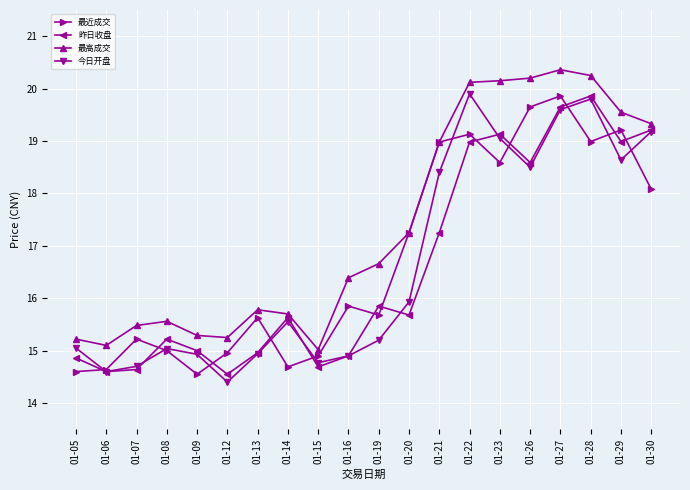

True or false: 昨日收盘 and 最高成交 cross at least once.

False